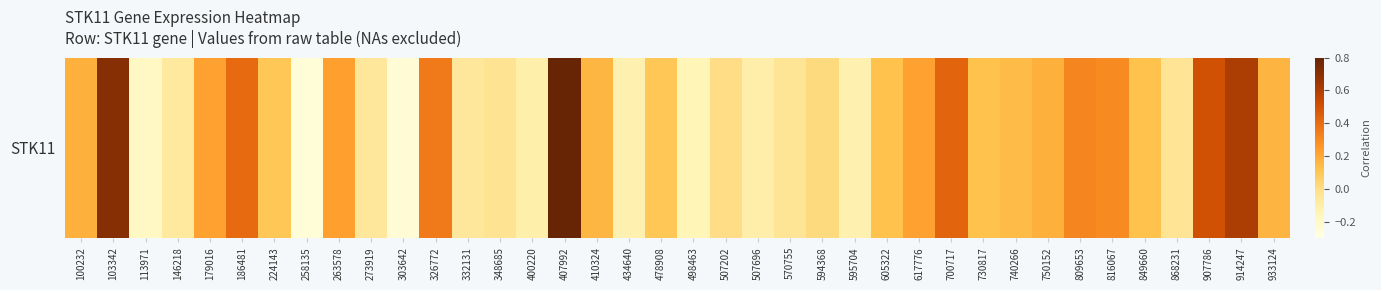

What is the sum of all values?

4.9